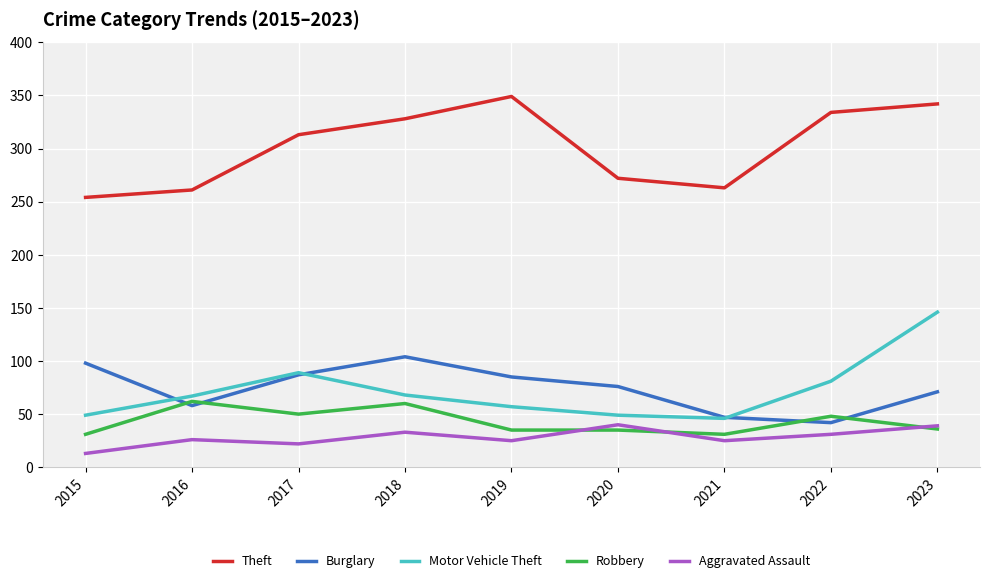

At which category is the sum across all series the highest?

2023